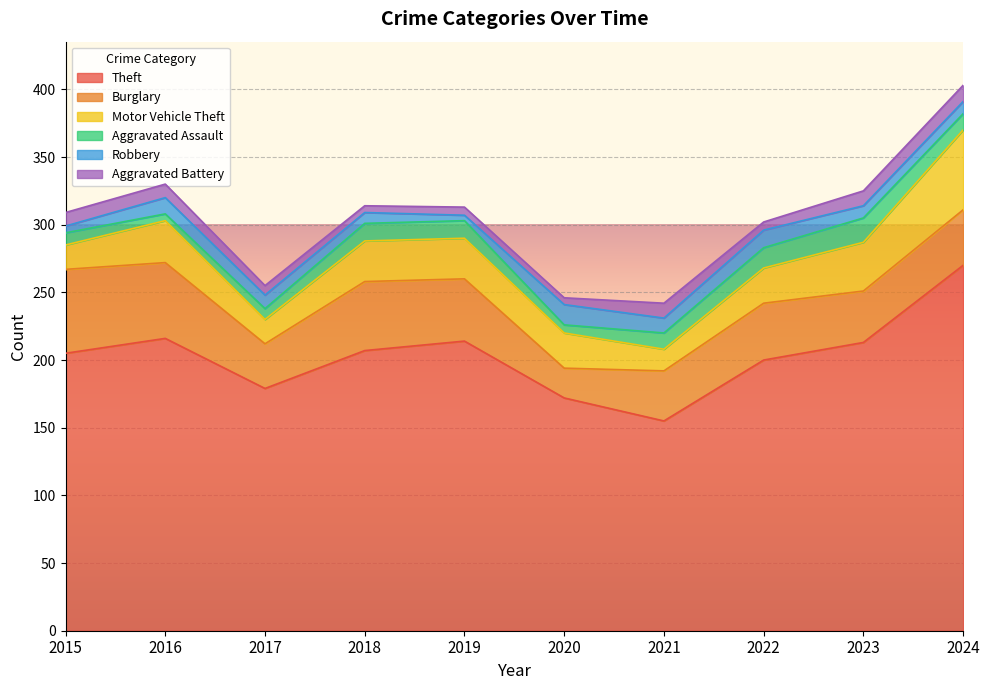

At which label does Burglary reach its minimum?

2020